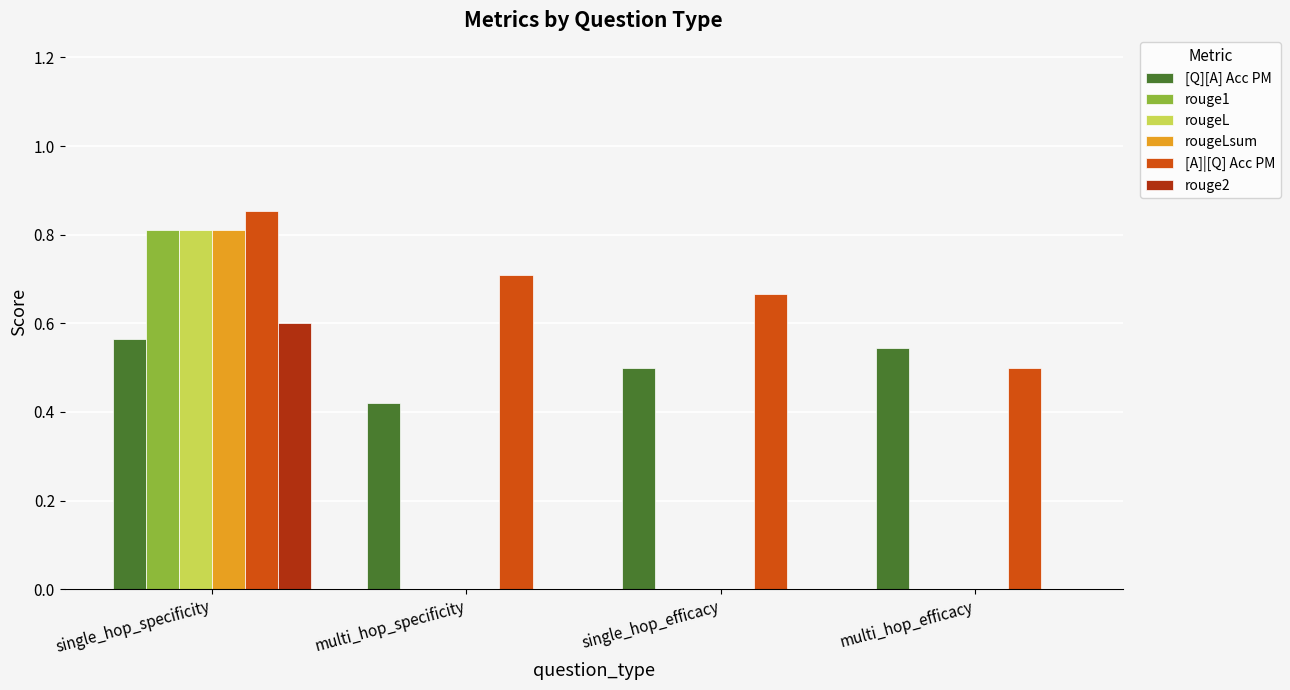

At which label does [Q][A] Acc PM reach its peak?

single_hop_specificity